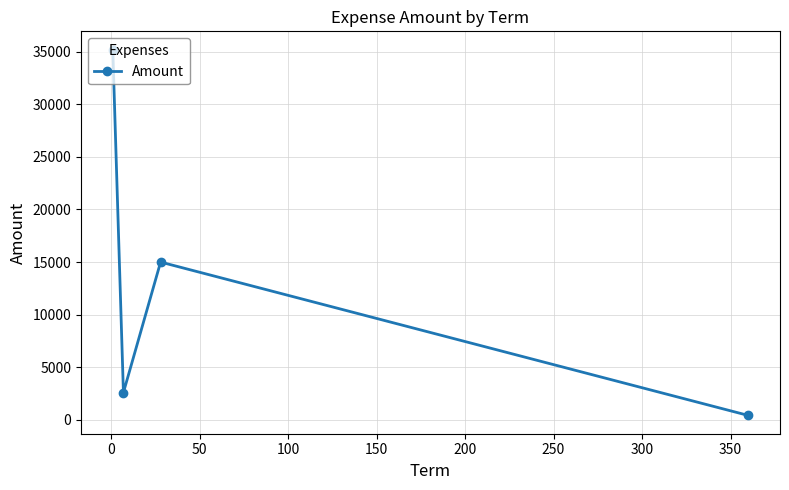

What is the difference between the maximum and second lowest values?

32584.4